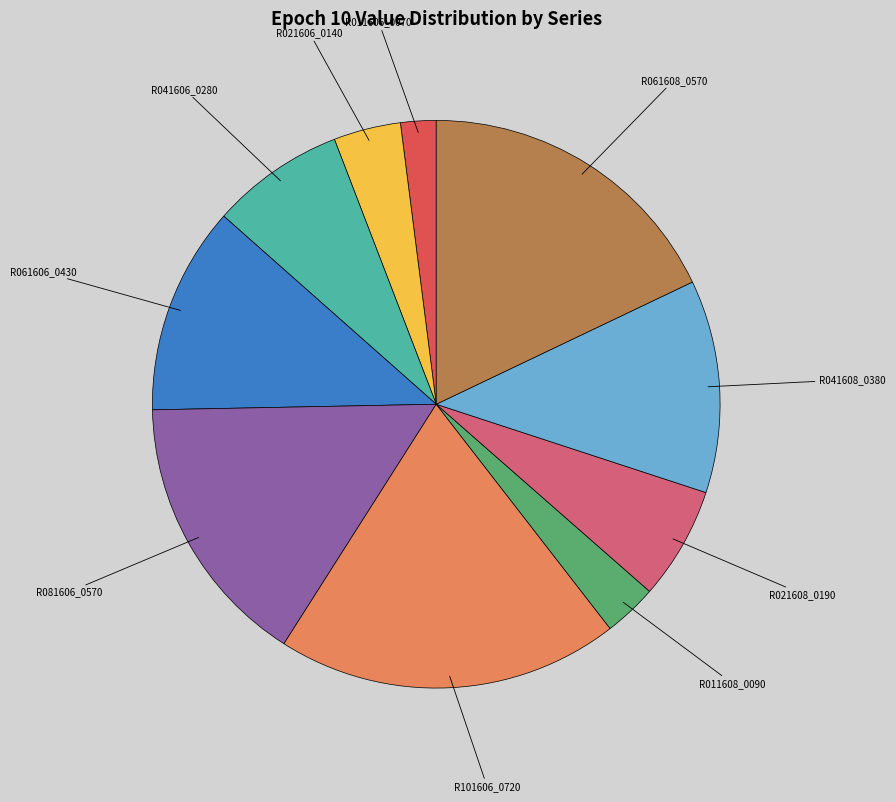

Which has a higher value, R061608_0570 or R011606_0070?

R061608_0570